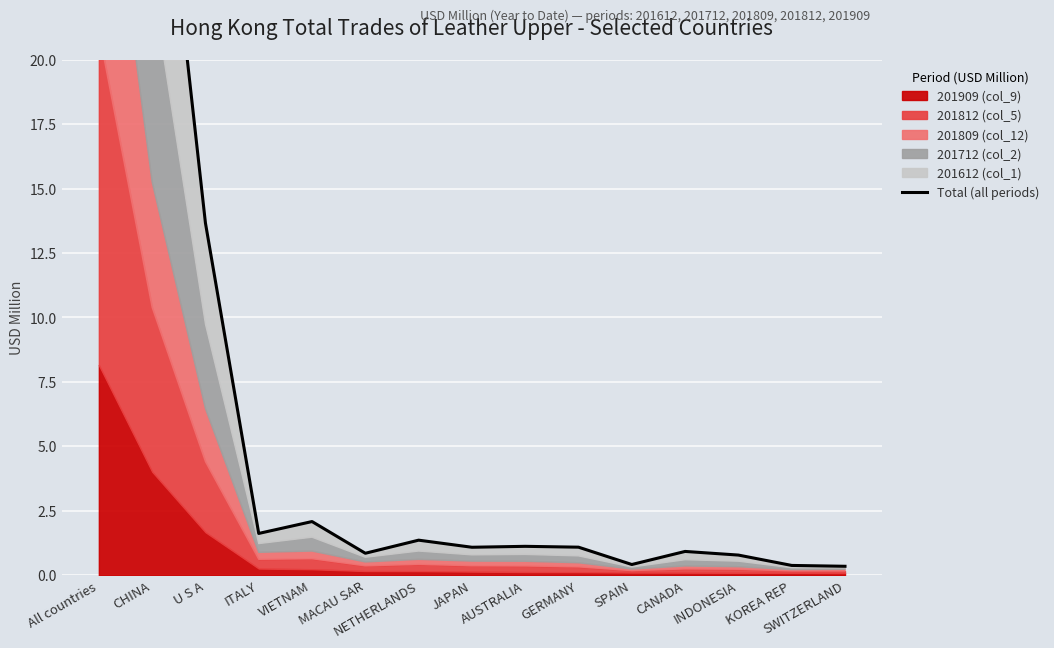

Reading left to right, transcribe all the data shown in this chart.

All countries=65.6	CHINA=32.3	U S A=13.7	ITALY=1.6	VIETNAM=2.1	MACAU SAR=0.9	NETHERLANDS=1.4	JAPAN=1.1	AUSTRALIA=1.1	GERMANY=1.1	SPAIN=0.4	CANADA=0.9	INDONESIA=0.8	KOREA REP=0.4	SWITZERLAND=0.3